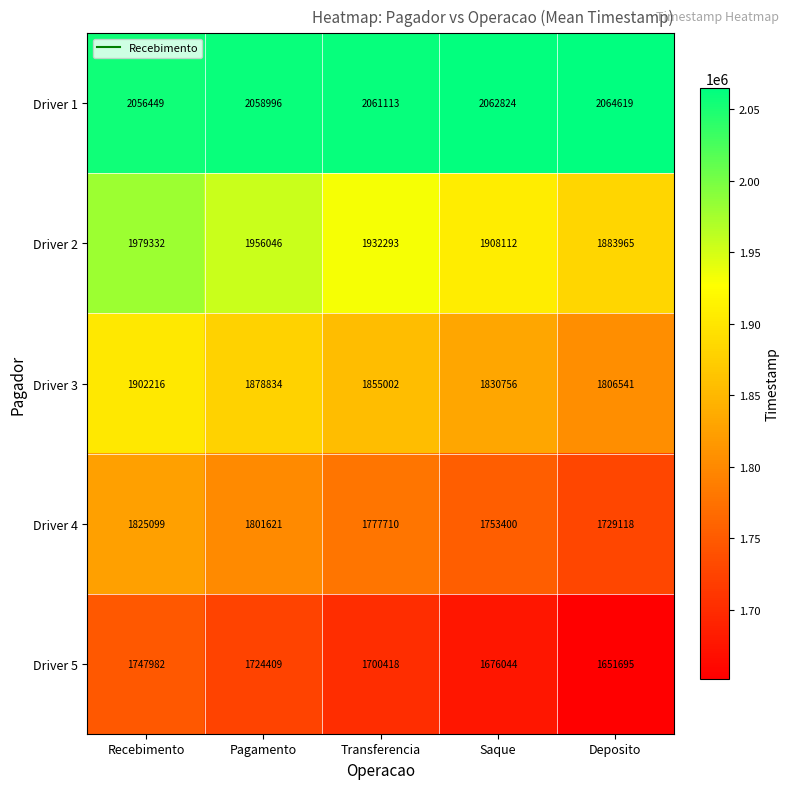

What is the total value across all series at Pagamento?

9419906